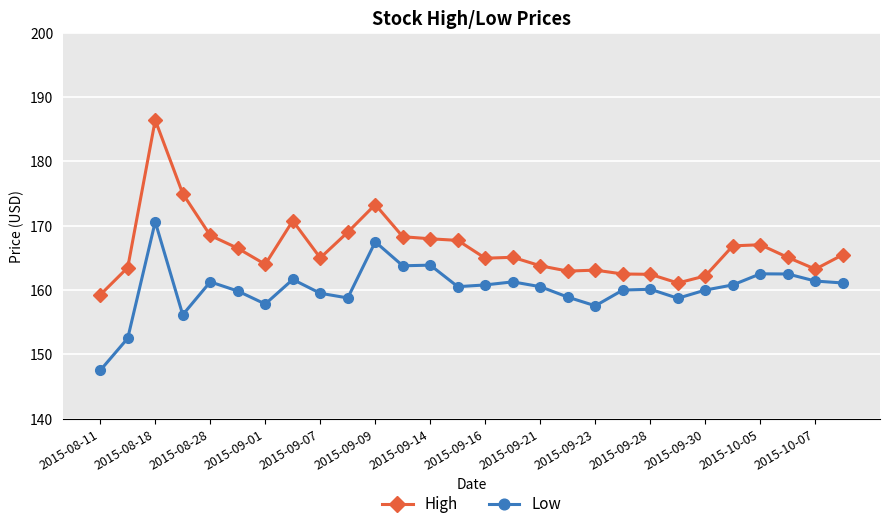

Which series has the widest spread of values?

High